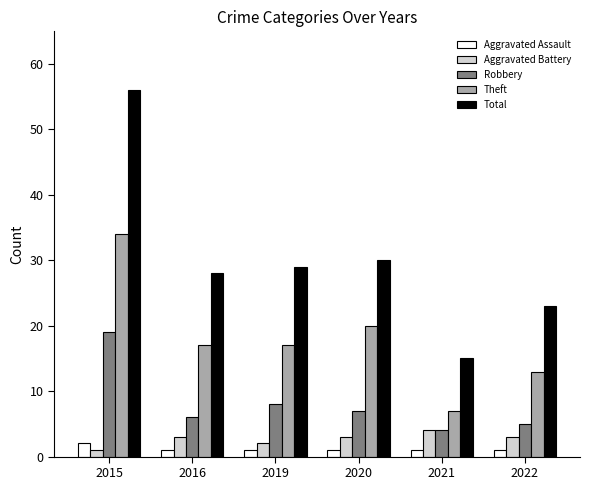

What is the total value across all series at 2022?

45